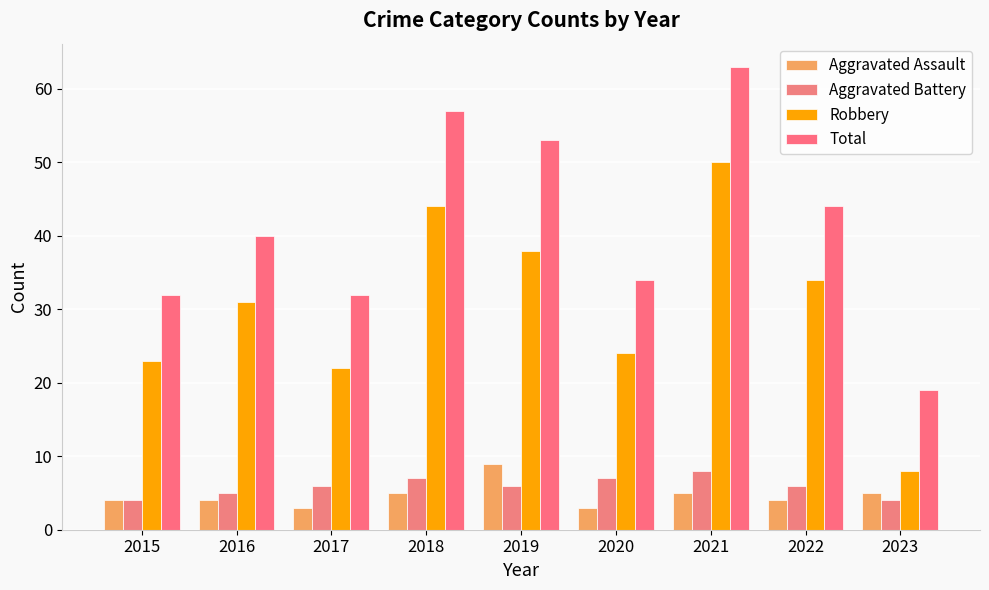

What is the difference between the Total values at 2023 and 2020?

15